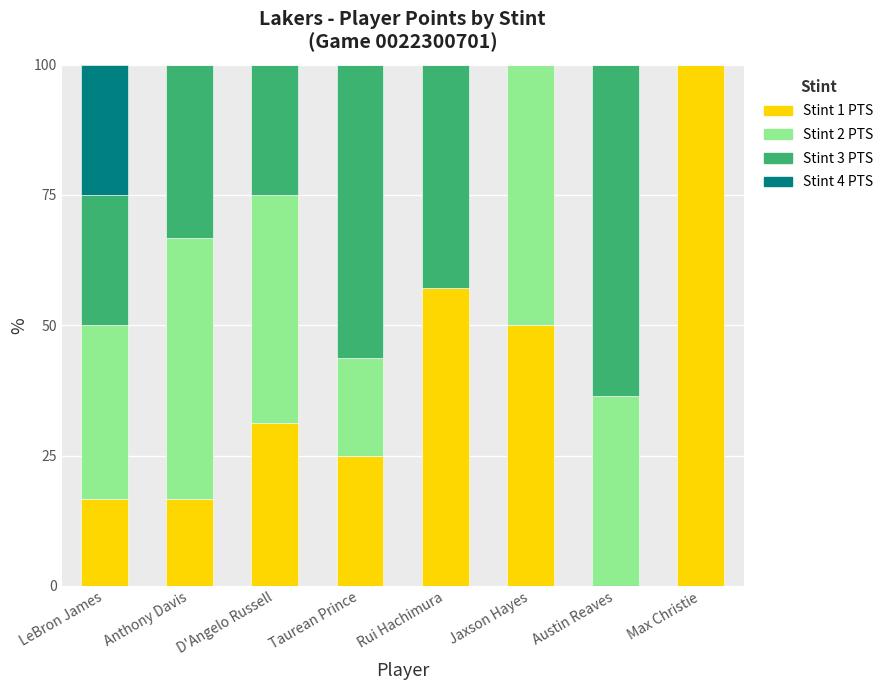

Is it true that Stint 1 PTS equals 100.0 at Max Christie?

True